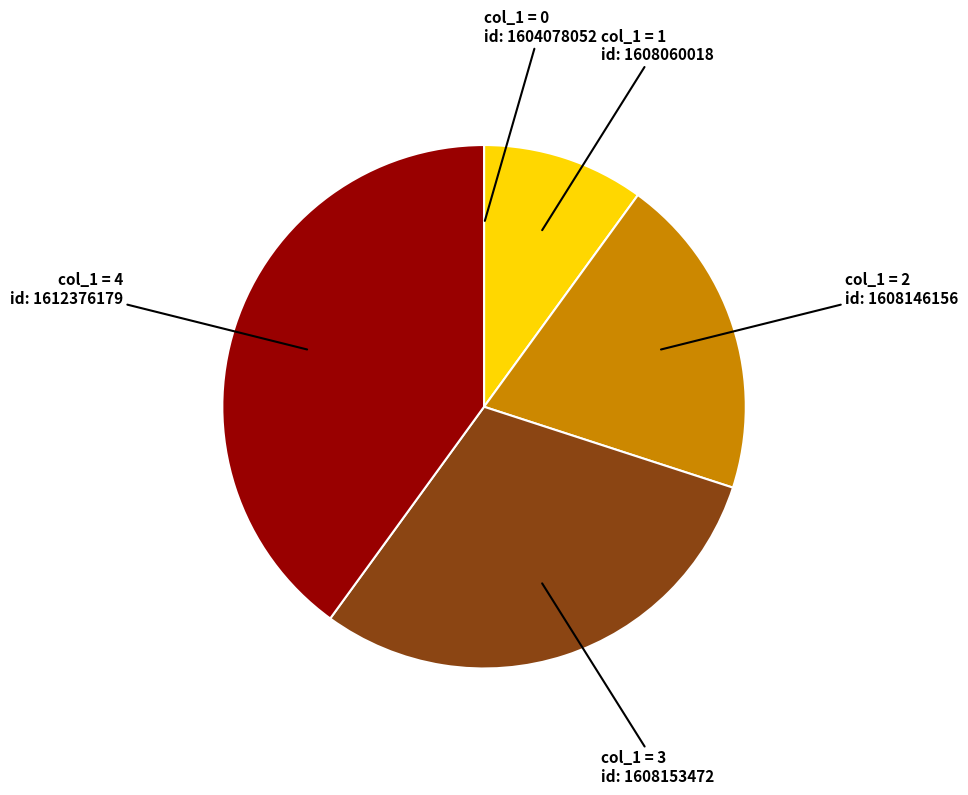

Is there a majority slice in this chart?

No